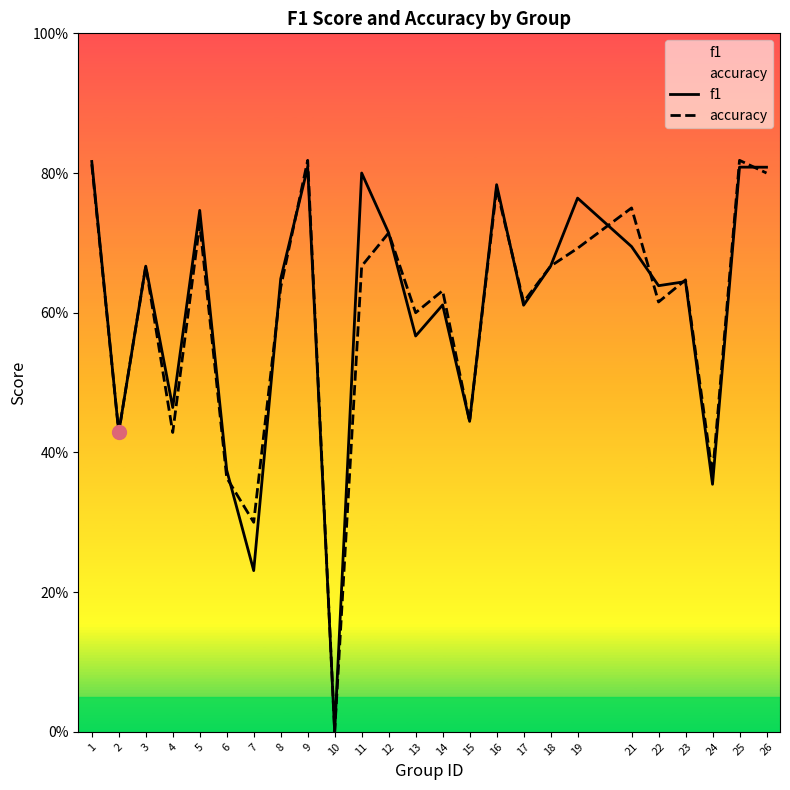

Which series has the largest range (max minus min)?

accuracy